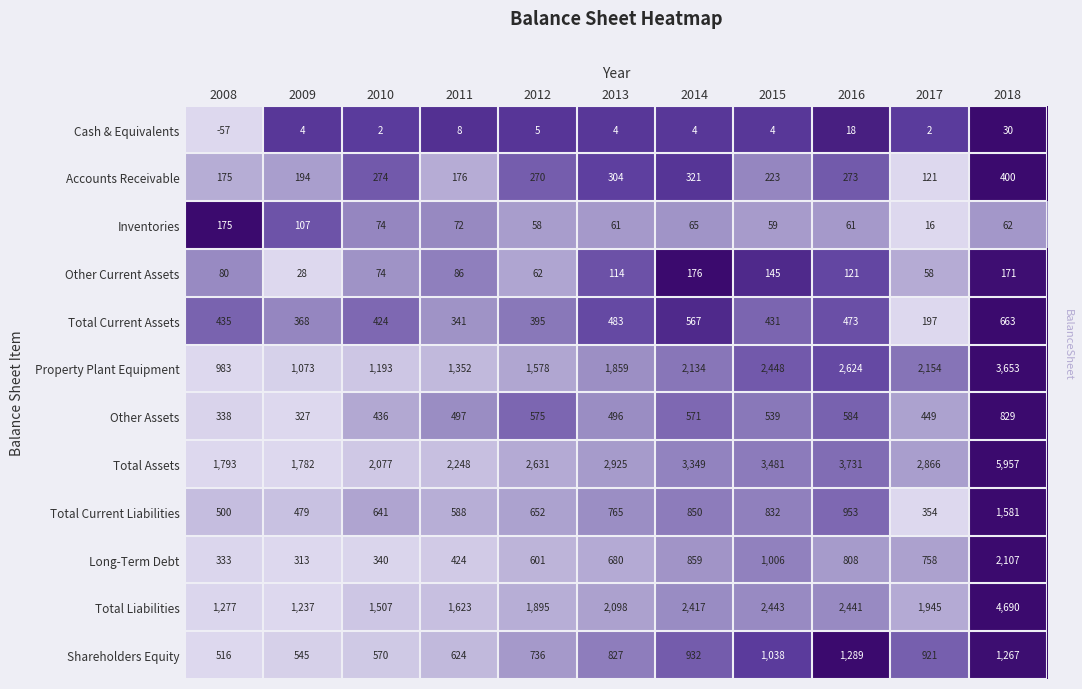

At 2018, list the series in order from largest to smallest.

Total Assets, Total Liabilities, Property Plant Equipment, Long-Term Debt, Total Current Liabilities, Shareholders Equity, Other Assets, Total Current Assets, Accounts Receivable, Other Current Assets, Inventories, Cash & Equivalents